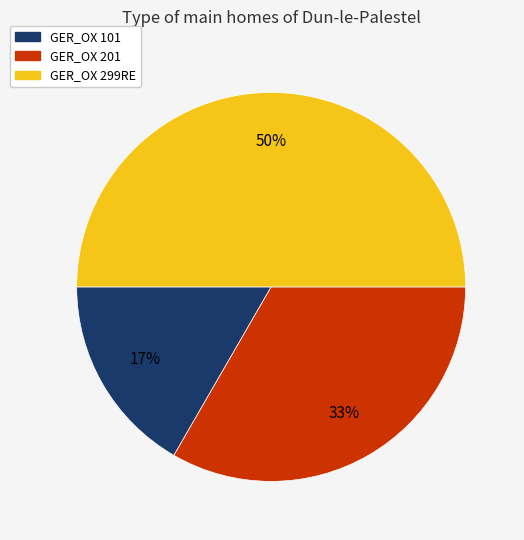

Count the number of slices in the pie.

3